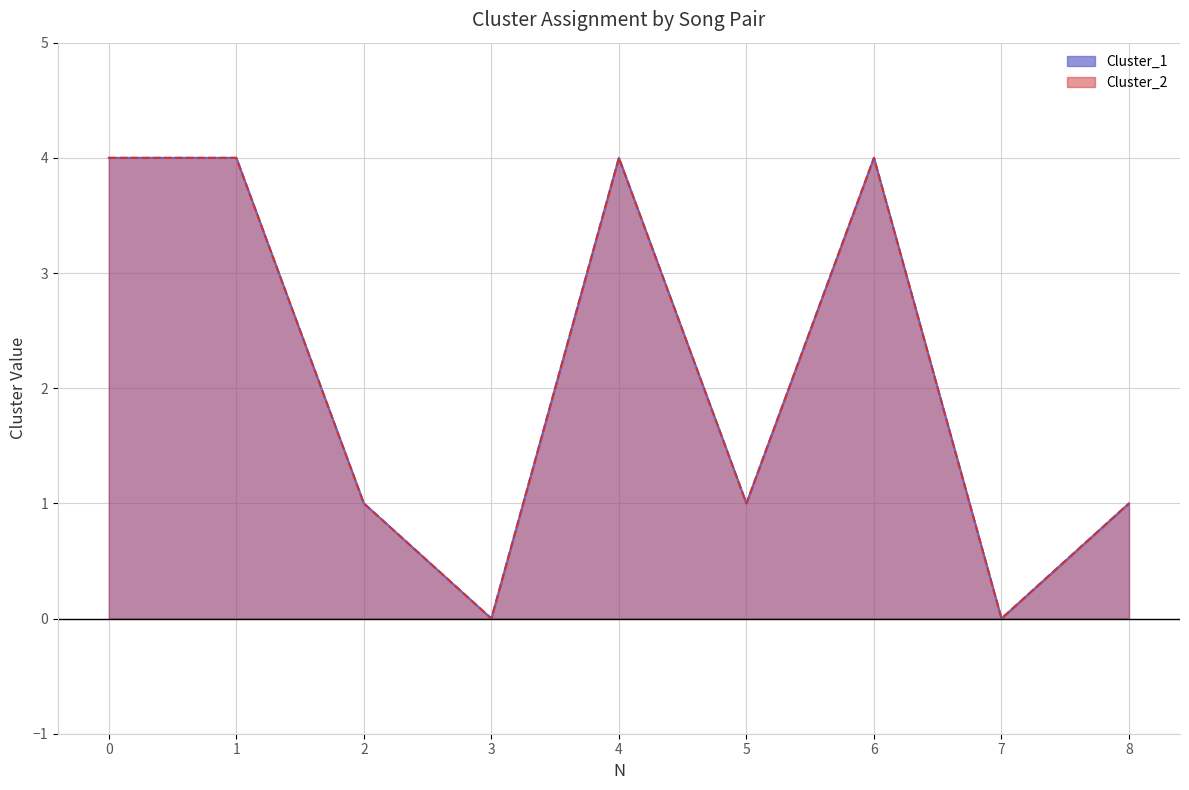

Which series changed the most between 2 and 4?

Cluster_1